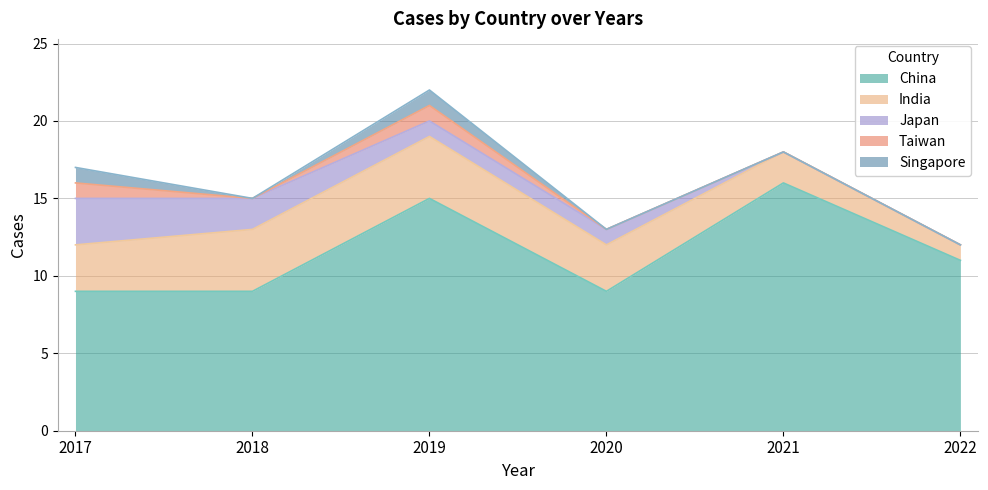

Which category has the lowest value across all series?

2021